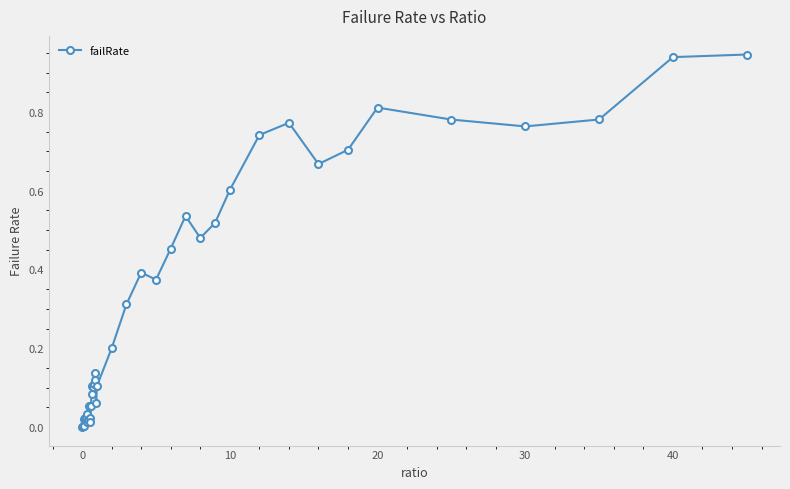

What is the sum of all values?

12.9